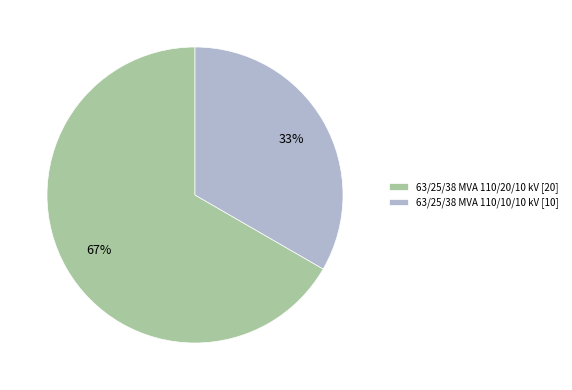

Is the sum of 63/25/38 MVA 110/20/10 kV [20] and 63/25/38 MVA 110/10/10 kV [10] greater than half?

Yes